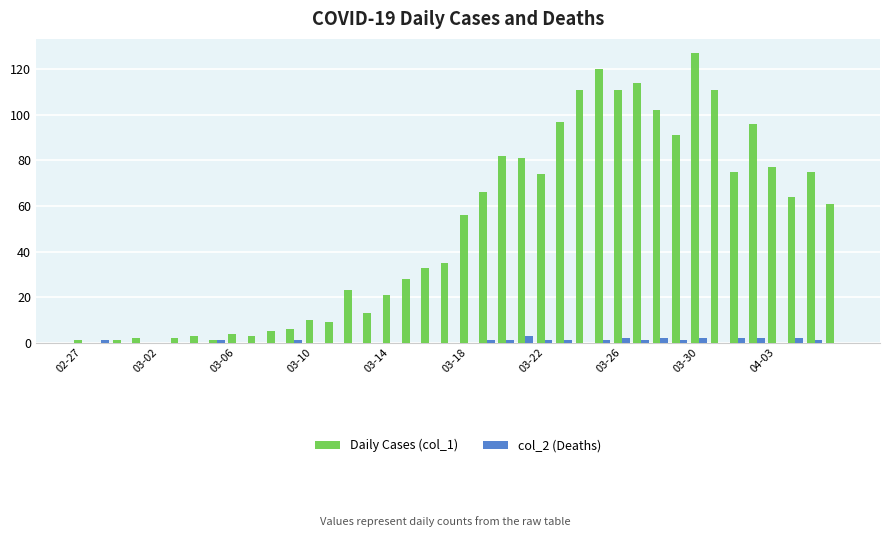

Which series has the widest spread of values?

Daily Cases (col_1)